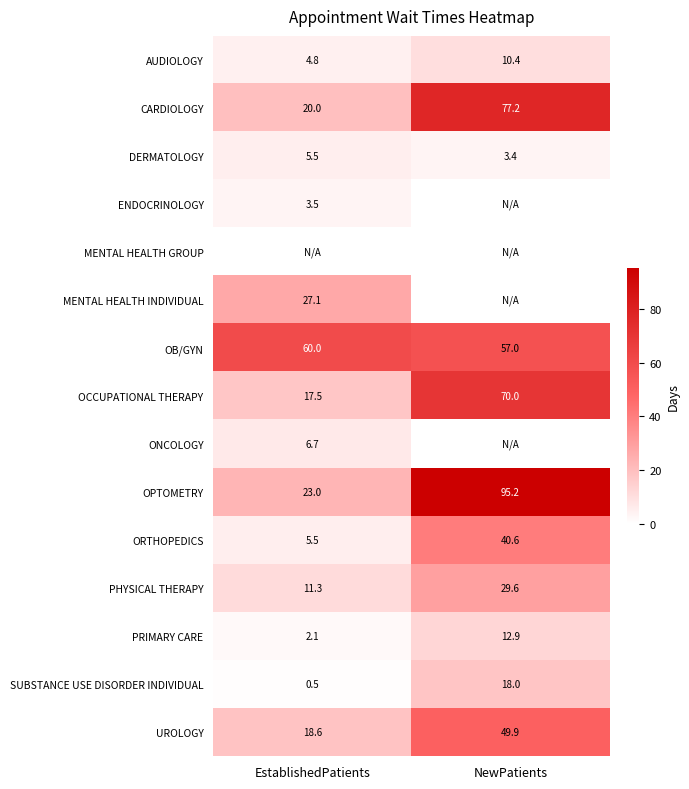

What is the average value of the OB/GYN series?

58.5